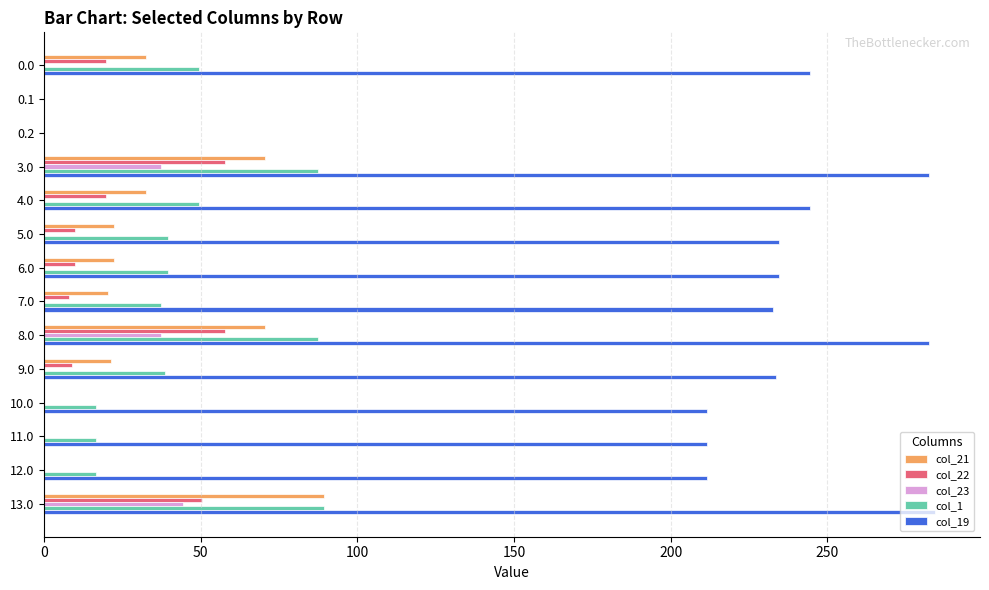

Which category has the highest value in the col_23 series?

13.0